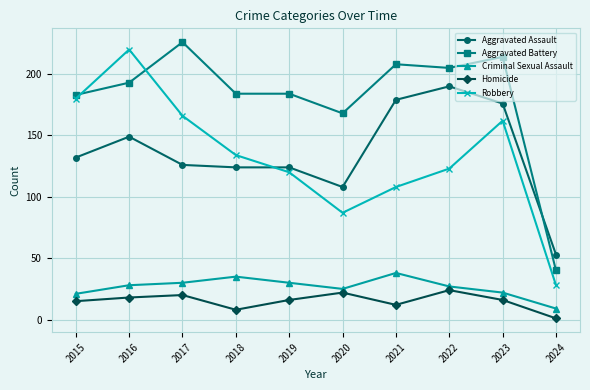

What is the total value across all series at 2020?

410